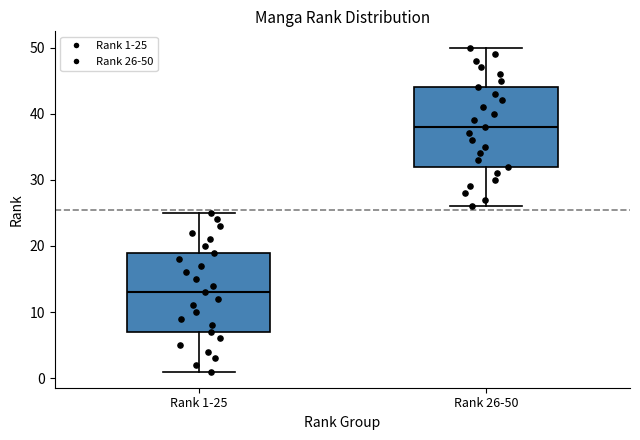

Reading left to right, read every box against the y-axis: the position of its median line, the range the box covers, and the ends of its whiskers. The values are not printed on the chart, so give them approximately, as read against the axis.

Rank 1-25: median 13, box 7 to 19, whiskers 1 to 25
Rank 26-50: median 38, box 32 to 44, whiskers 26 to 50